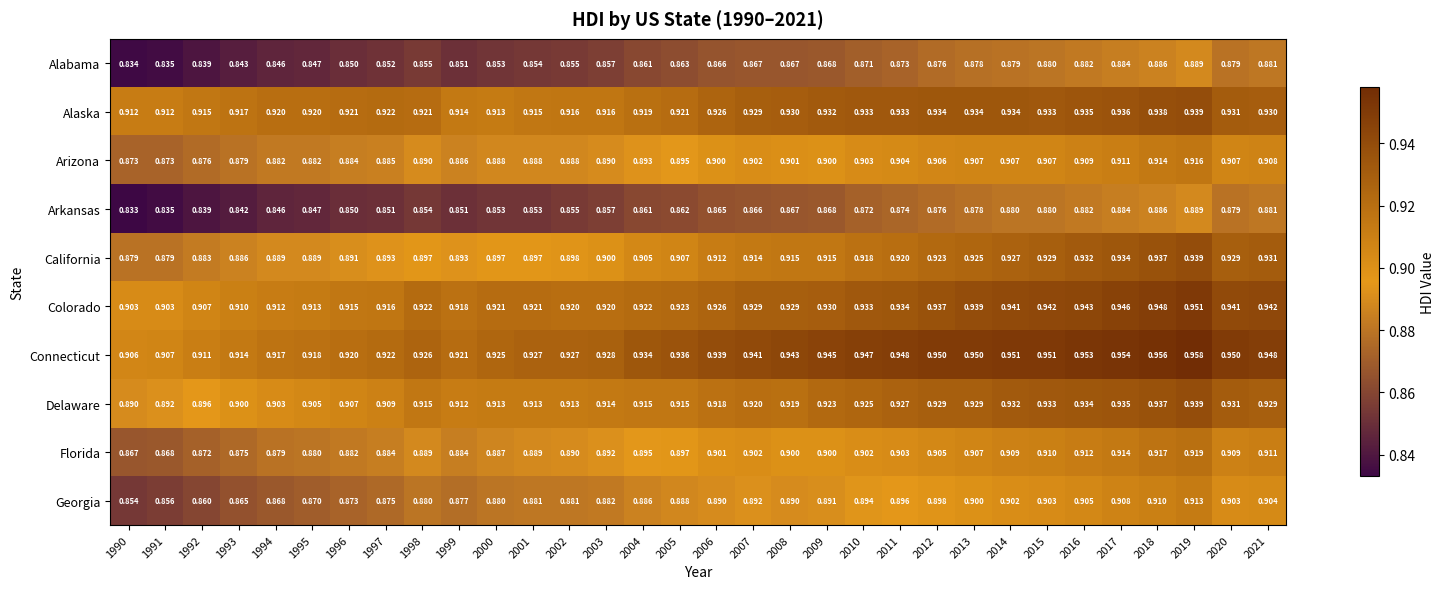

Which series has the largest range (max minus min)?

California